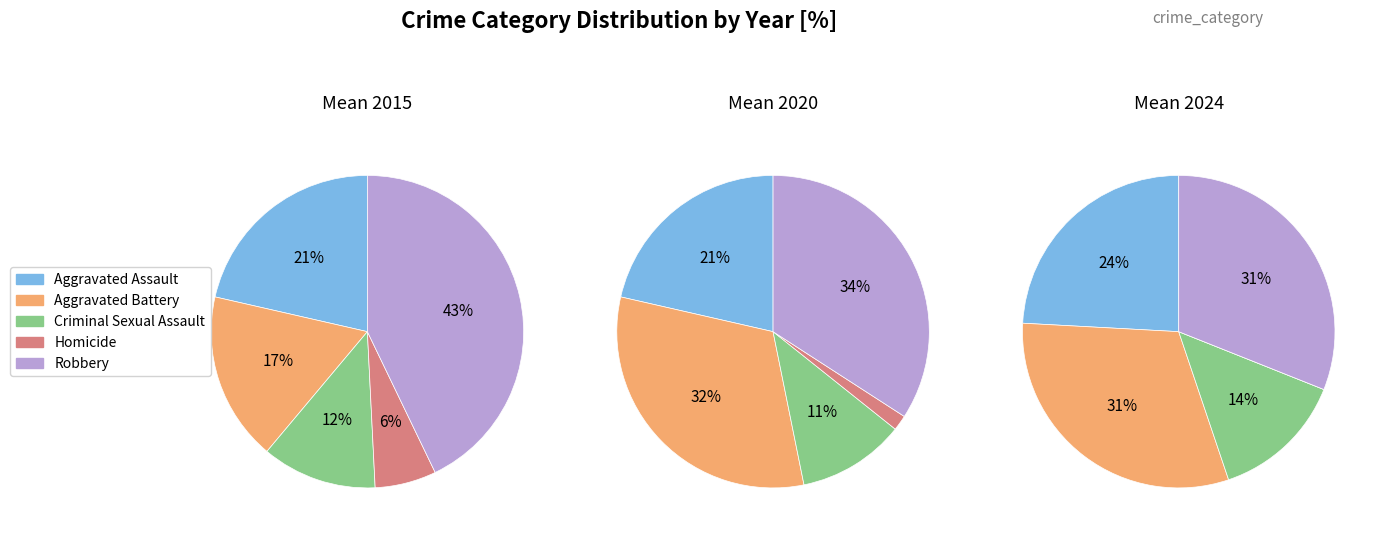

Is it true that 9 is 15% of the pie?

True